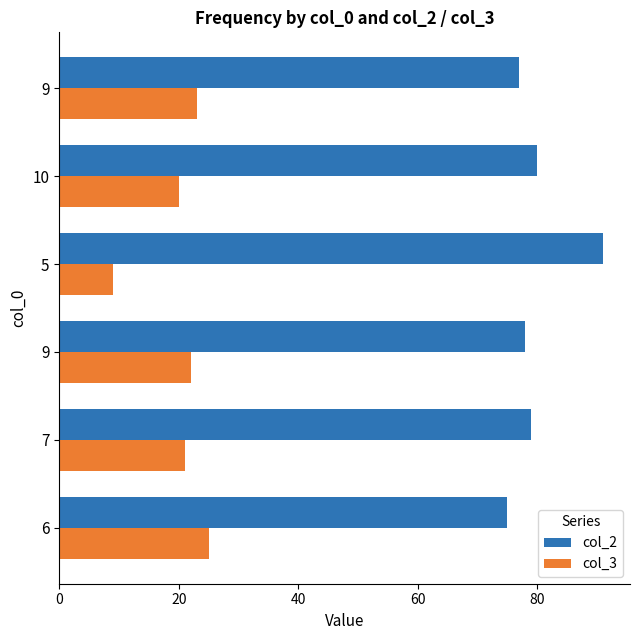

How many categories are shown in the chart?

6